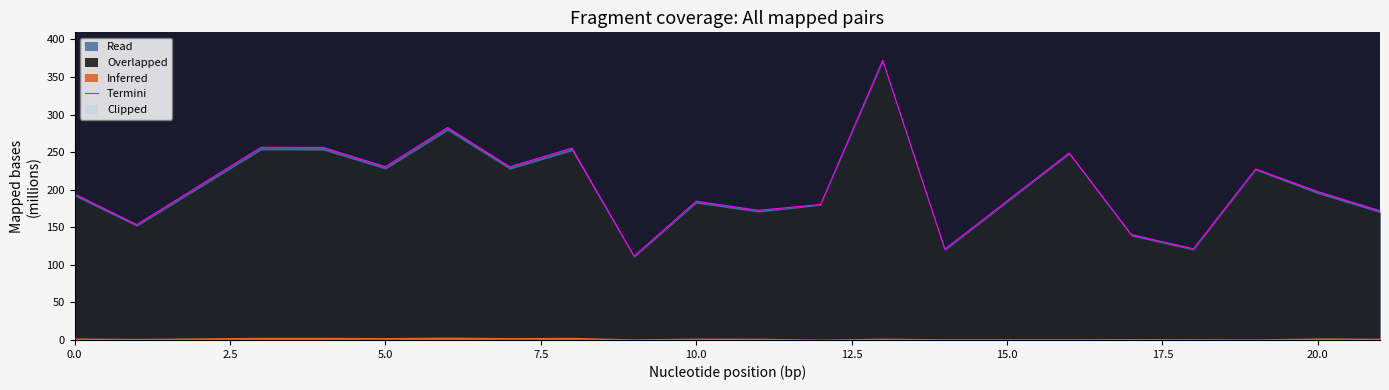

How many data points does each series have?

20